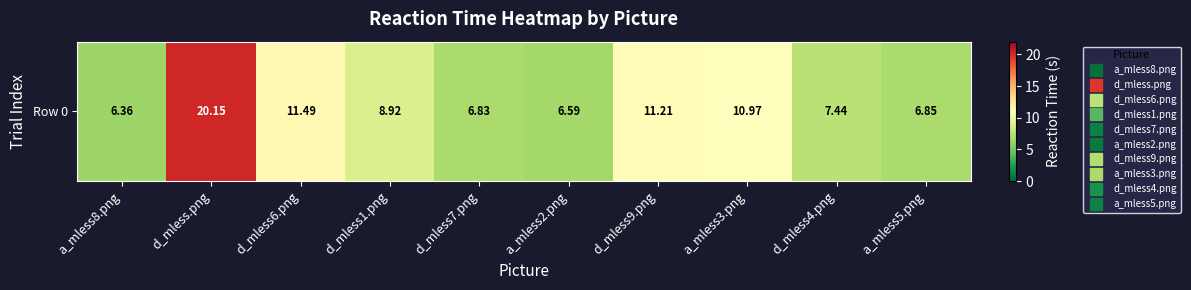

Where does the data first go above 8?

d_mless.png